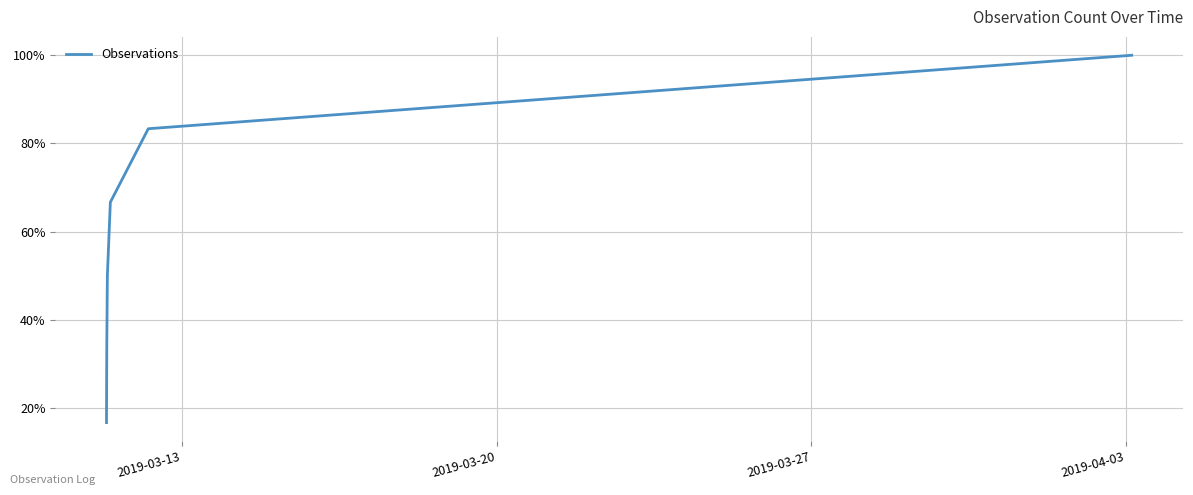

True or false: there are more than 0 points higher than both neighbors.

False